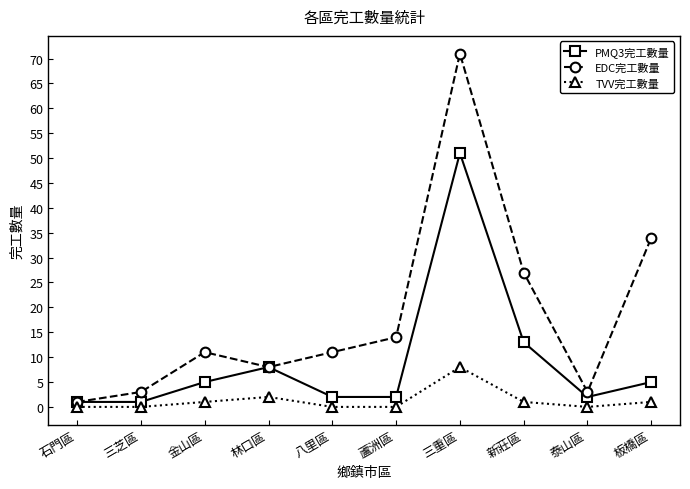

Does the chart display data point markers on the line(s)?

Yes